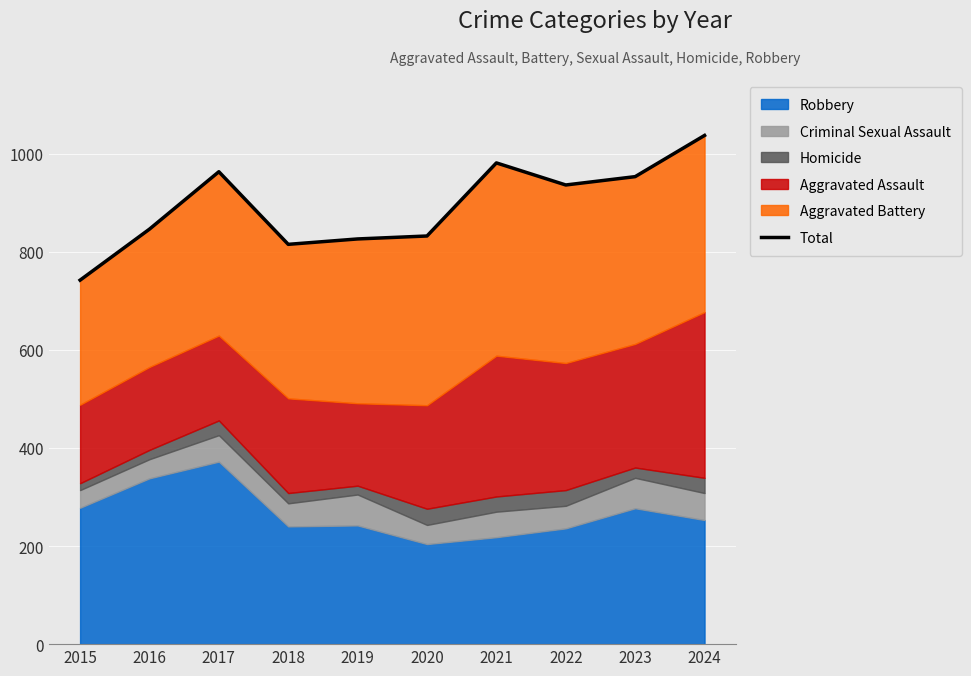

What is the difference between the maximum and minimum values?

295